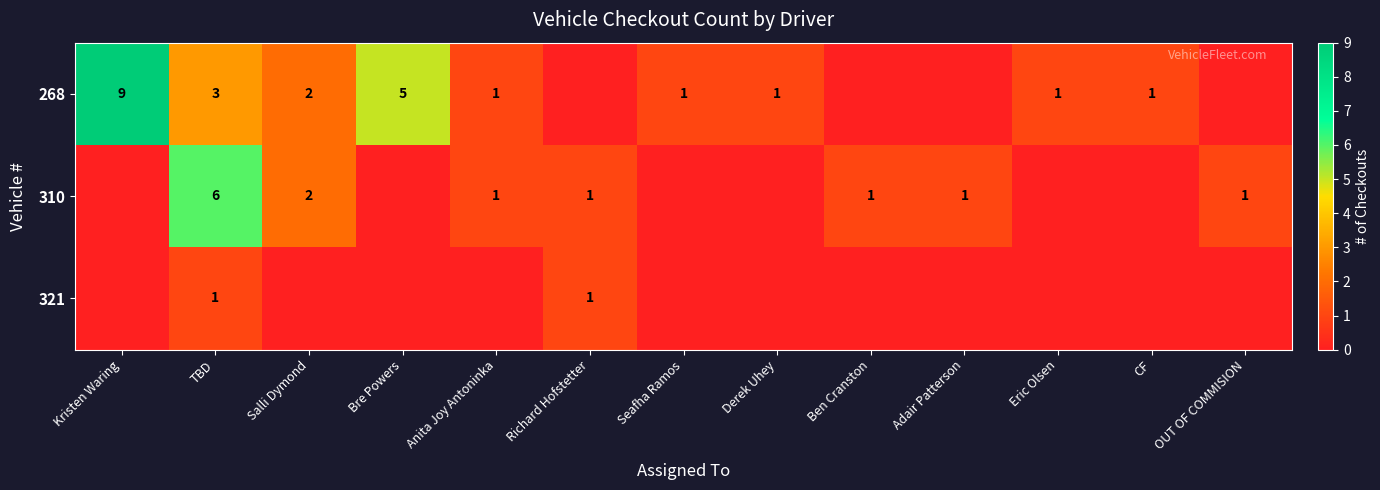

Which has a higher value, Salli Dymond or OUT OF COMMISION?

Salli Dymond